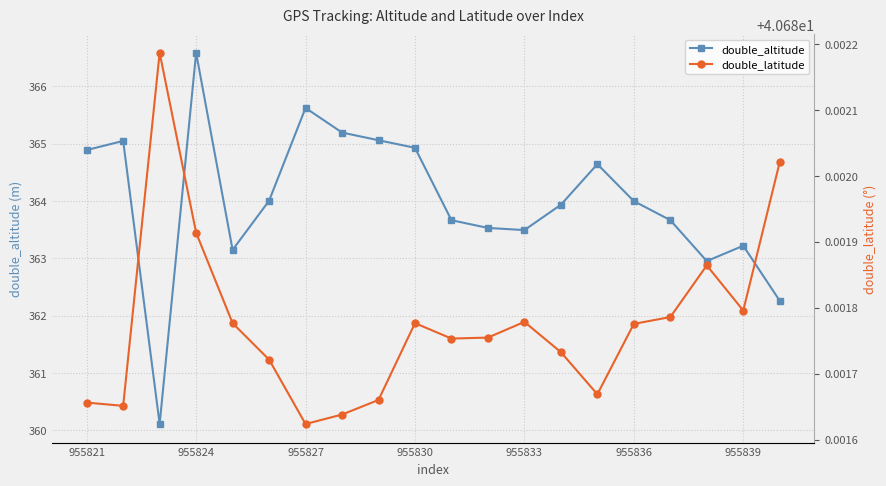

True or false: double_altitude has a value of 657.4 at 955827.

False